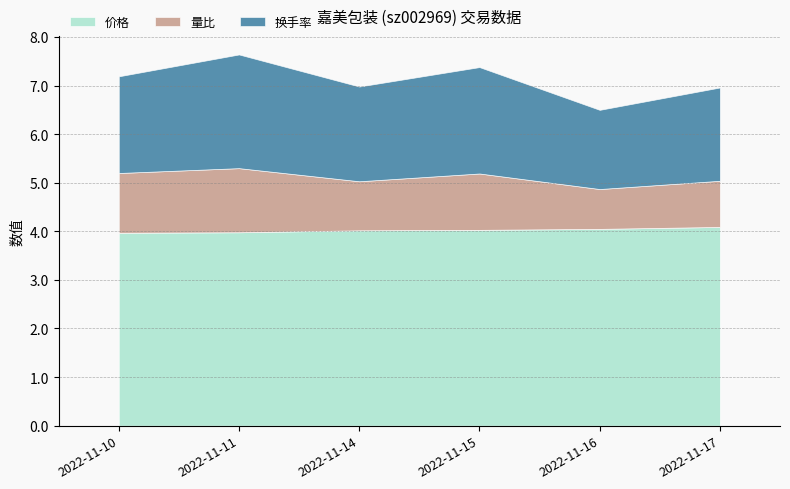

True or false: 价格 and 量比 cross at least once.

False